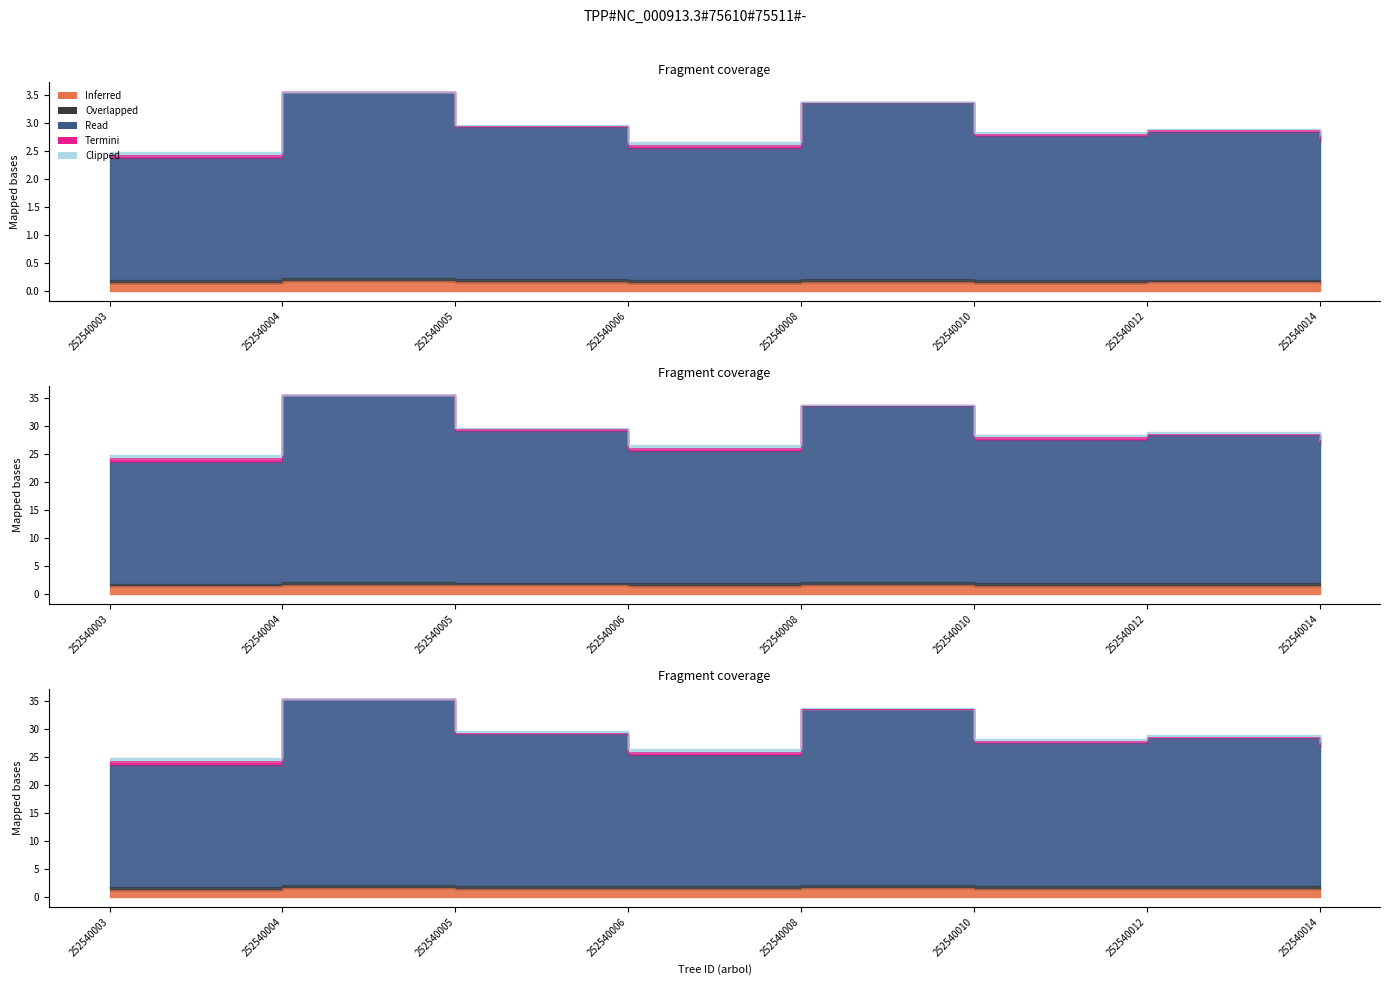

True or false: g and dbh cross at least once.

False